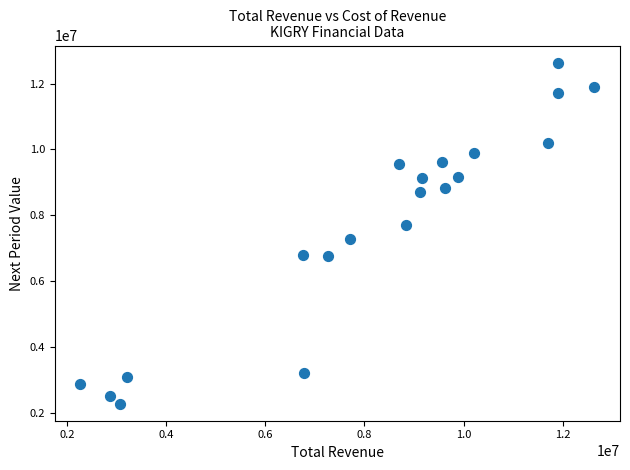

What is the range of X values (max minus min)?

10368000